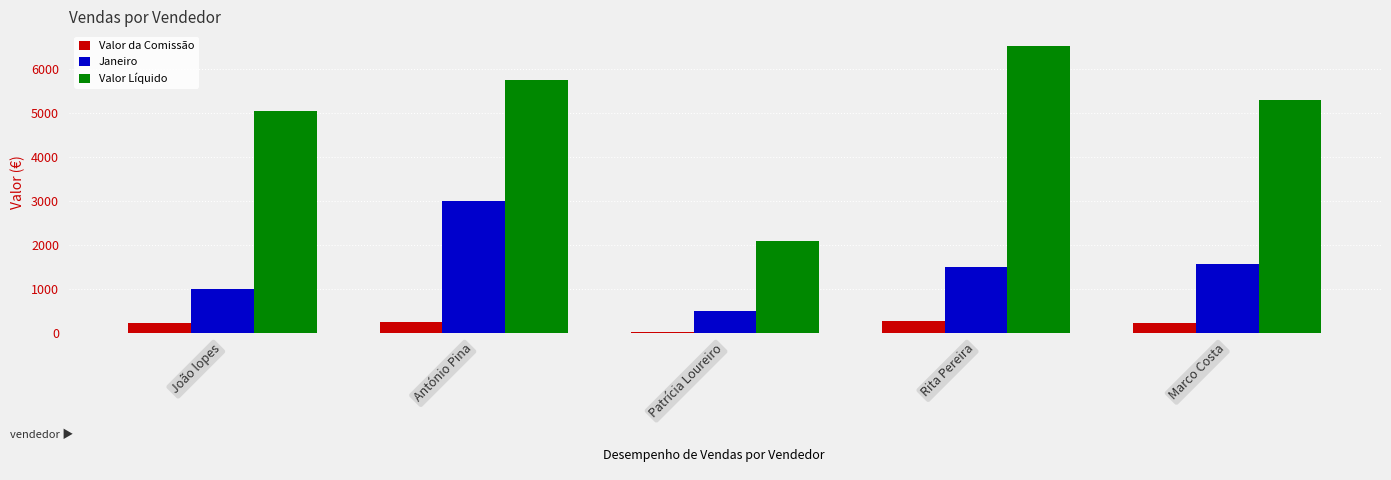

What is the difference between the highest and lowest values at Patrícia Loureiro?

2058.0